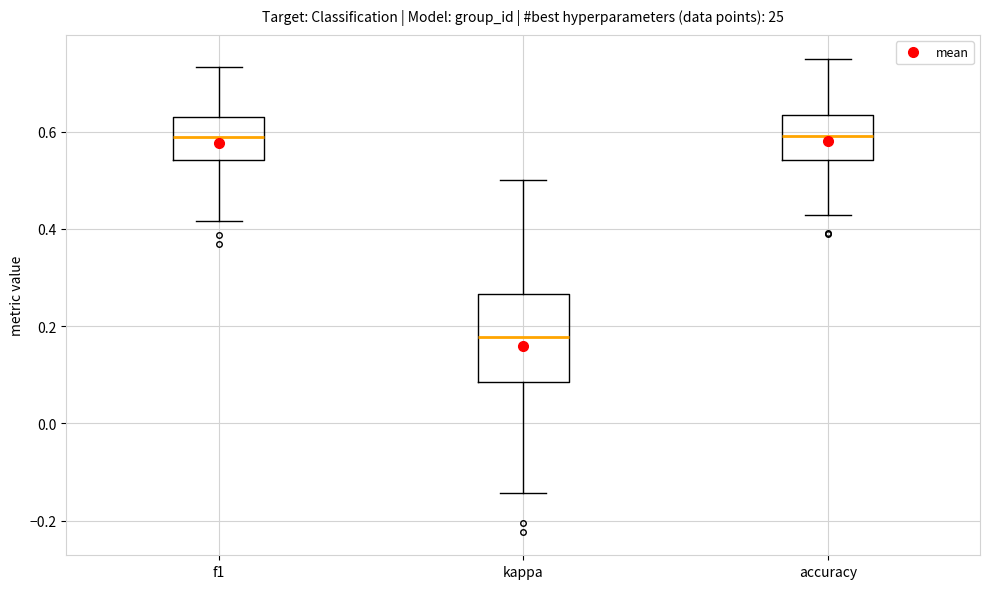

Comparing the boxes themselves (not the whiskers), which one is the tallest?

kappa